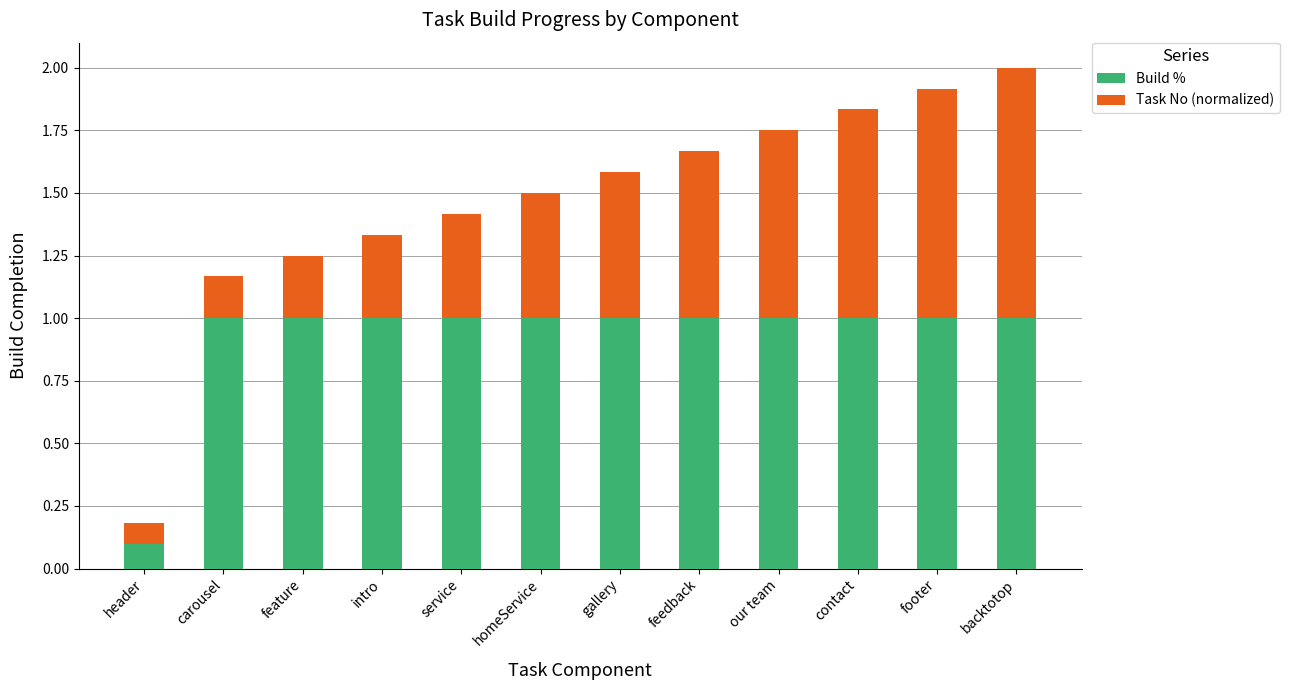

At which label does Build % reach its minimum?

header